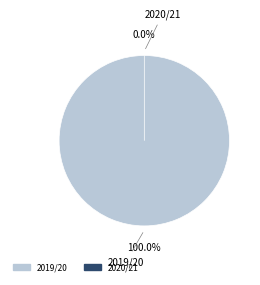

How many segments does this pie chart have?

2